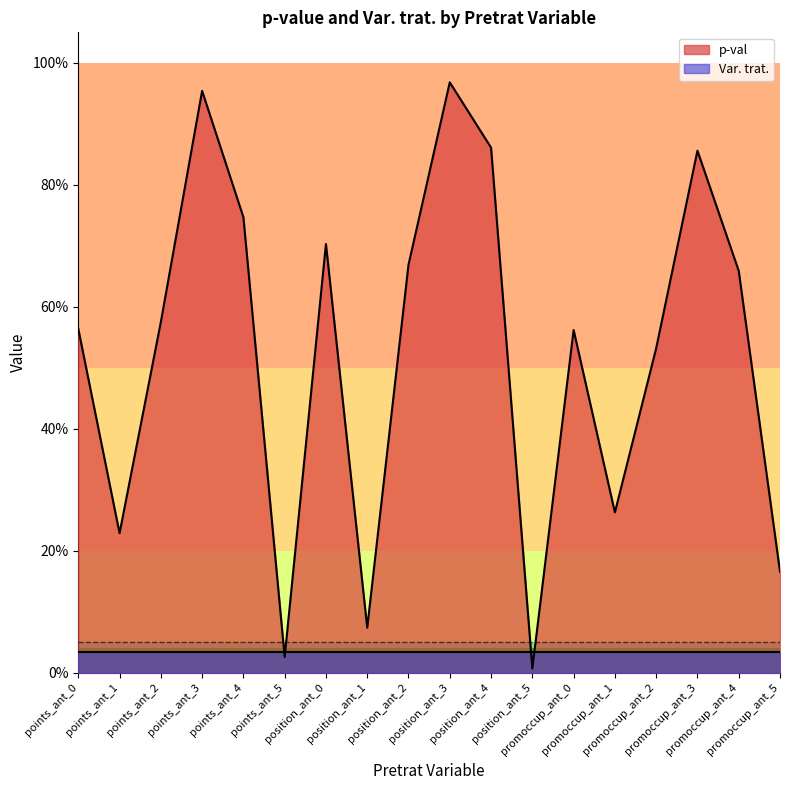

What is the difference between the second highest and second lowest values?

0.9